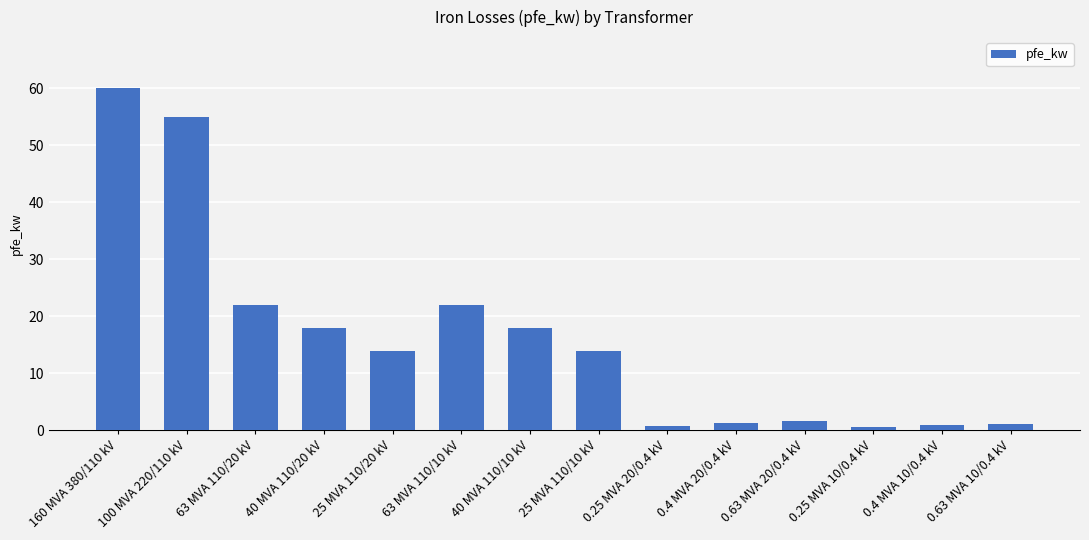

What is the label of the 10th bar from the left?

0.4 MVA 20/0.4 kV